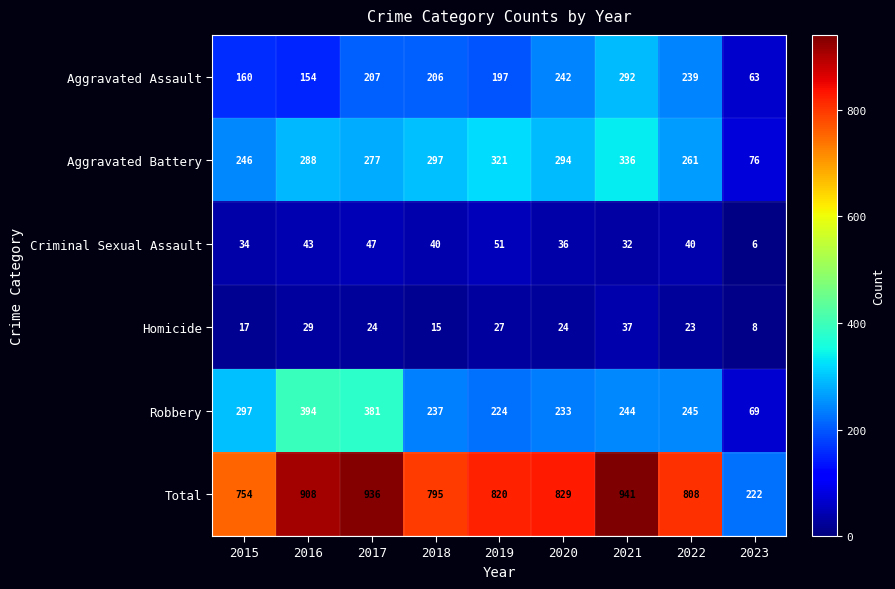

What is the minimum value shown in the chart?

6